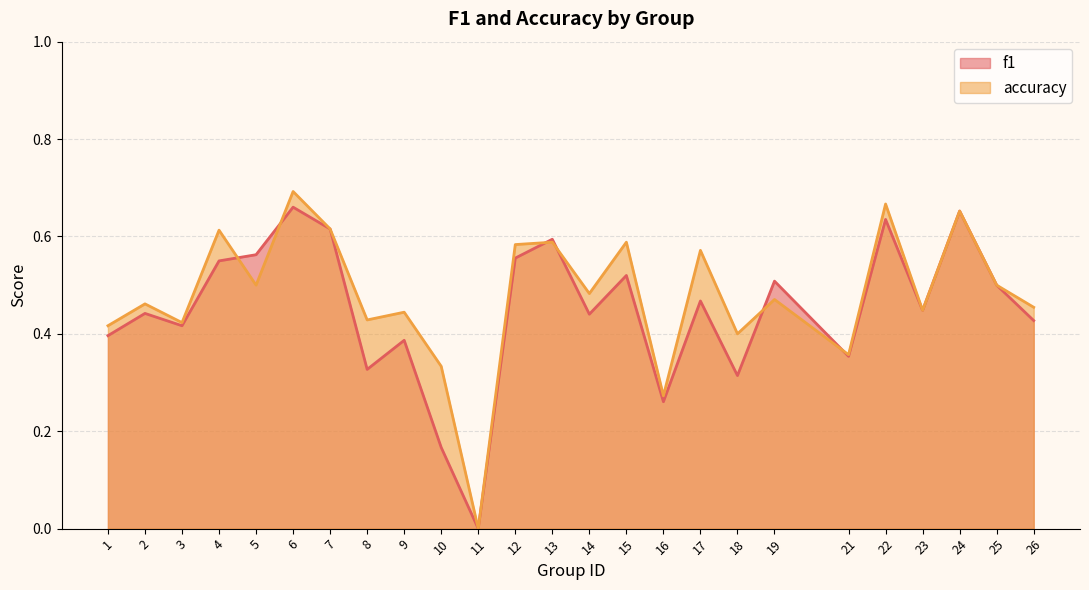

At which category does f1 reach its first local valley?

3